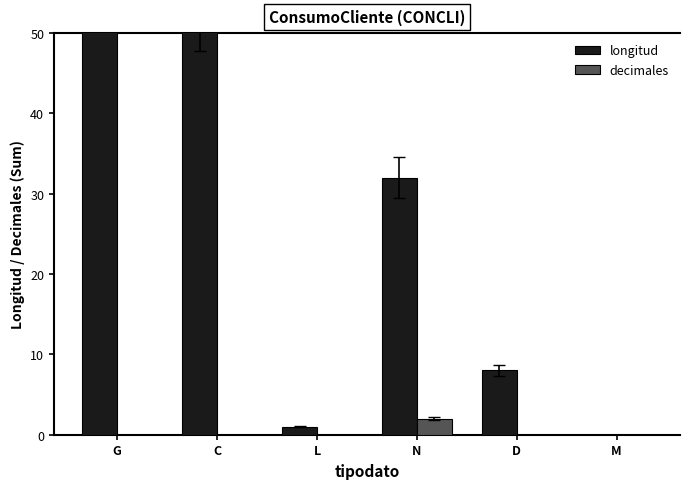

What is the label of the 4th bar from the left?

N